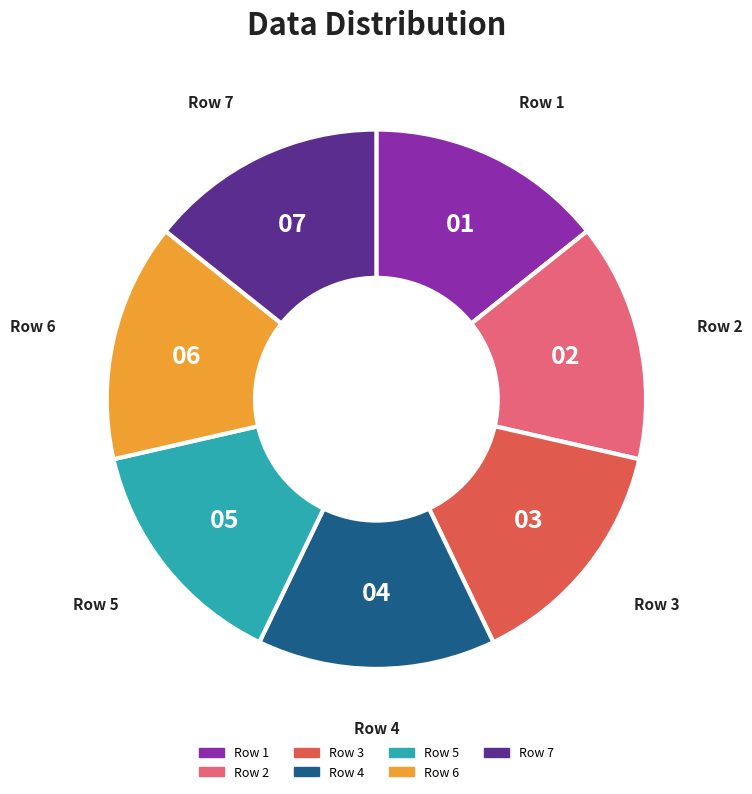

Is there any slice that represents more than half of the pie?

No